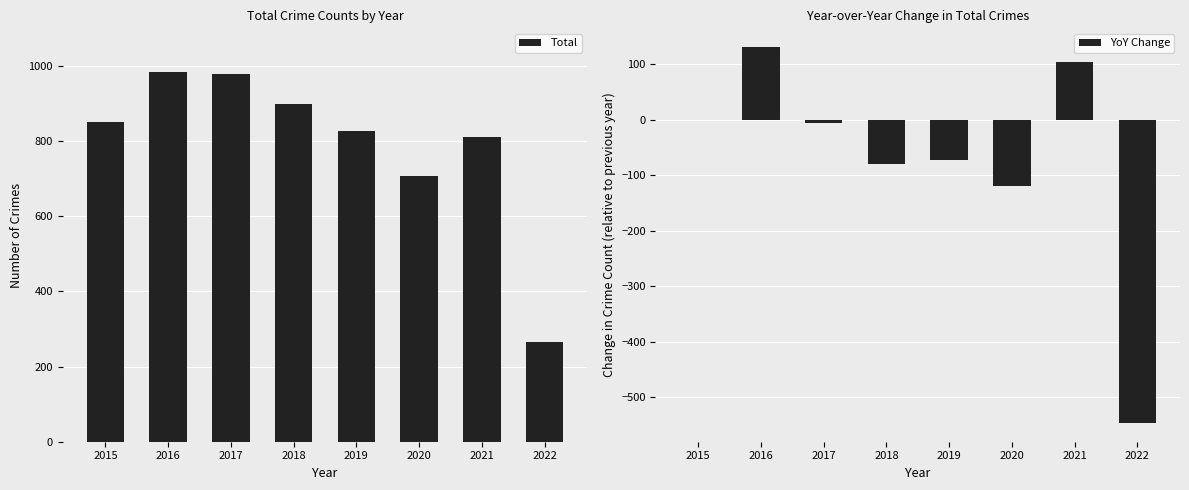

Is the value of Total at 2018 greater than the value of YoY Change at 2017?

Yes